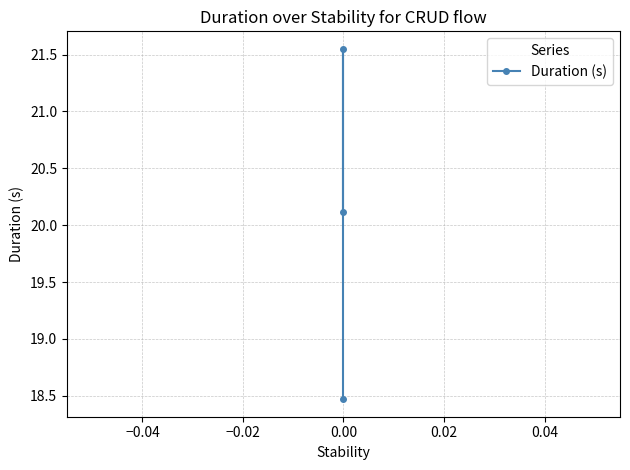

Does the chart have visible grid lines?

Yes